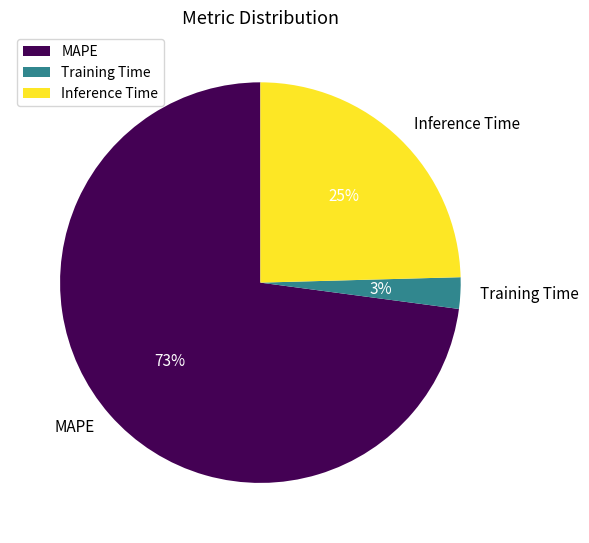

What is the smallest slice in the pie chart?

Training Time